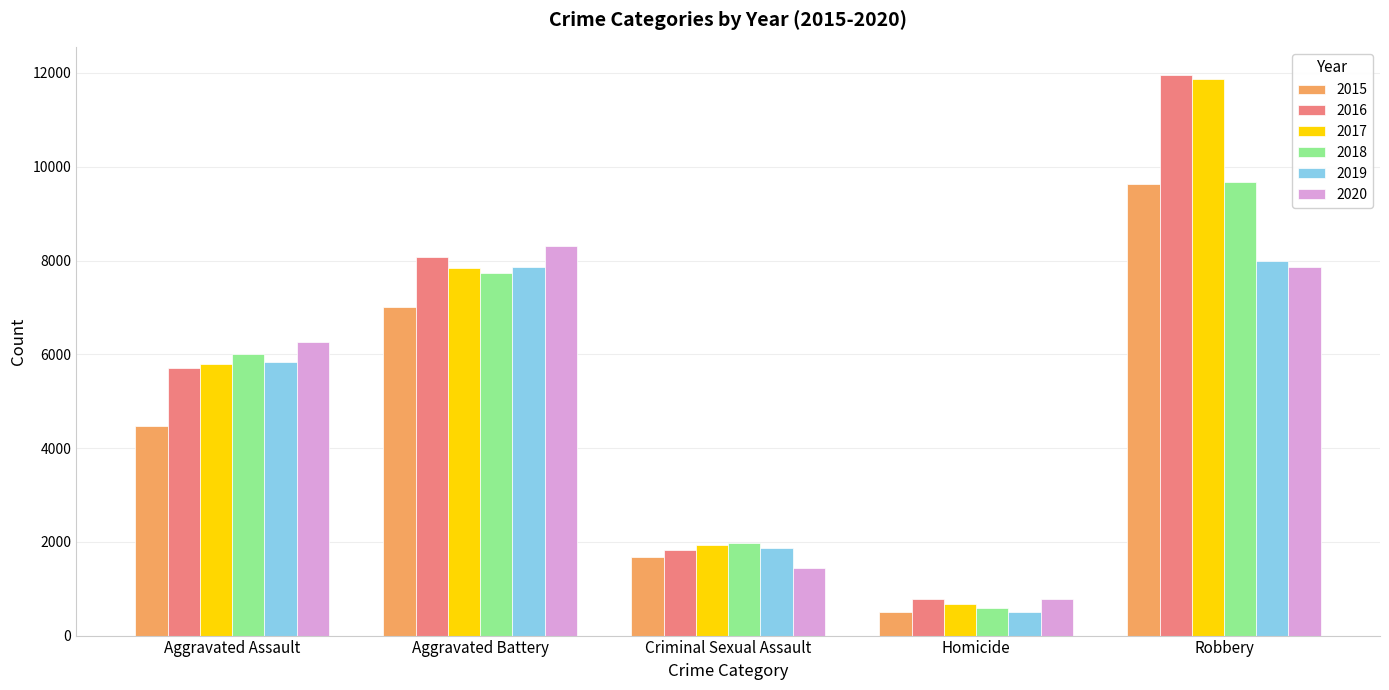

Does the chart contain stacked bars?

No